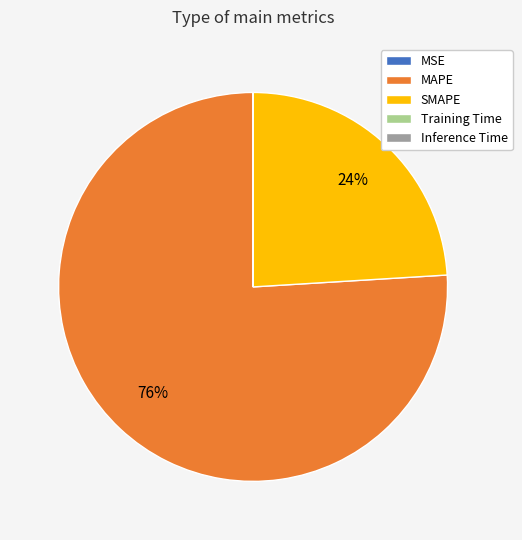

To the nearest percent, what is the combined percentage of SMAPE and MAPE?

100%